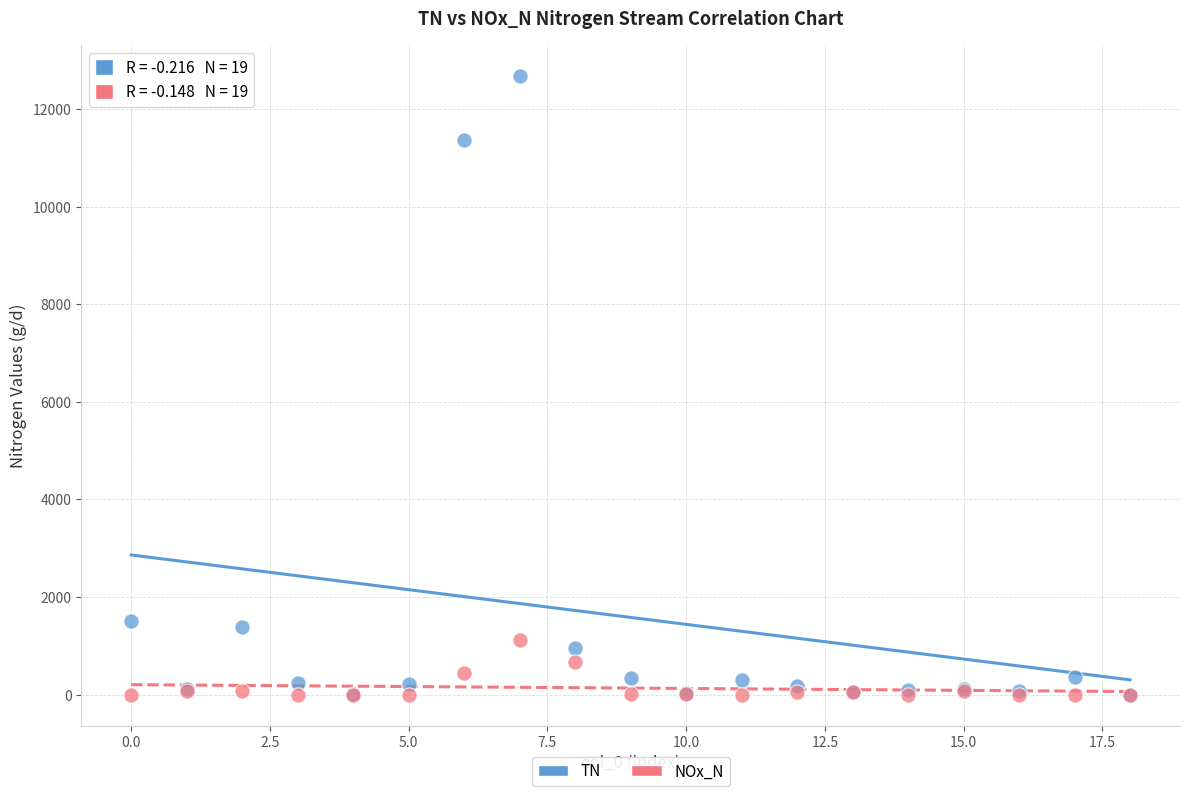

What are all the series names shown in the legend?

TN, NOx_N